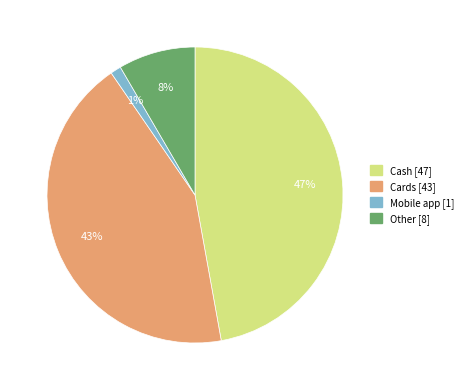

Does any single category account for the majority?

No